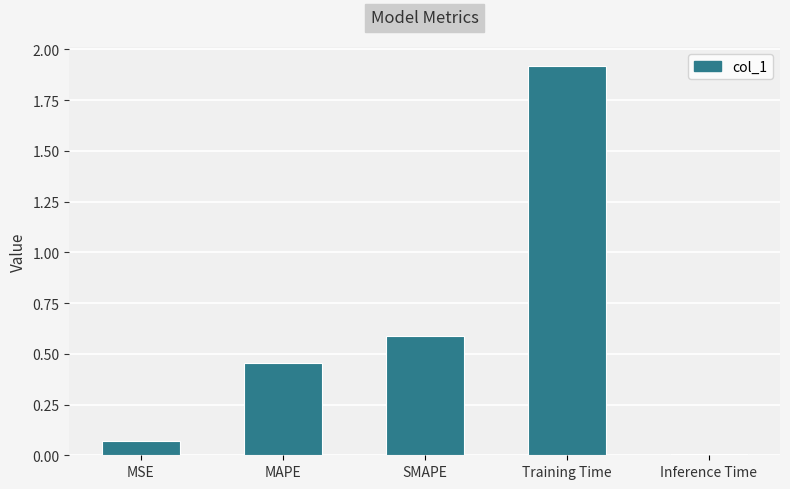

Between Inference Time and MSE, which is larger?

MSE